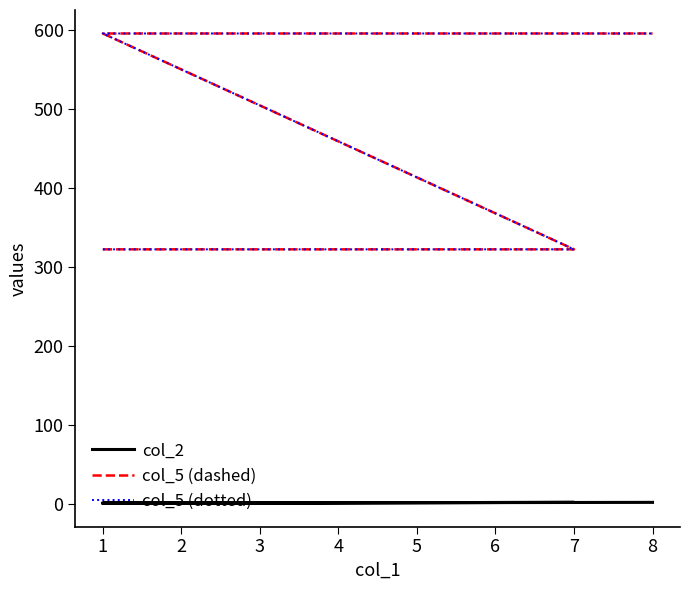

What is the minimum value shown in the chart?

1